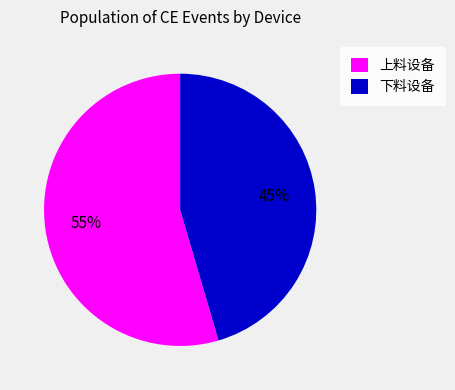

Is it true that 上料设备 is 55% of the pie?

True